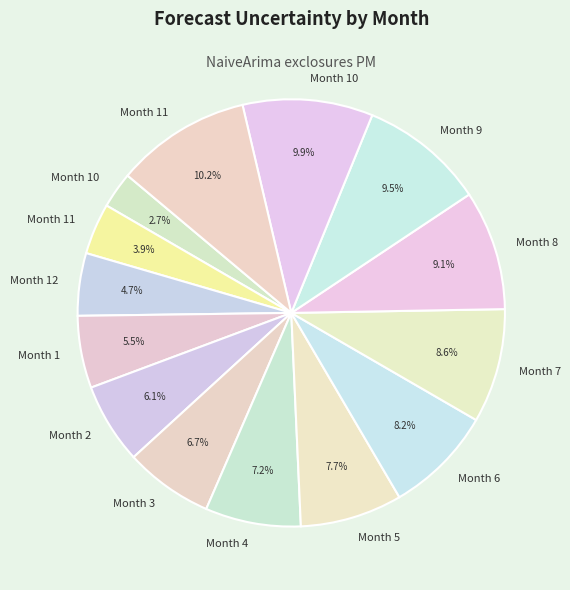

How many slices are in this pie chart?

14